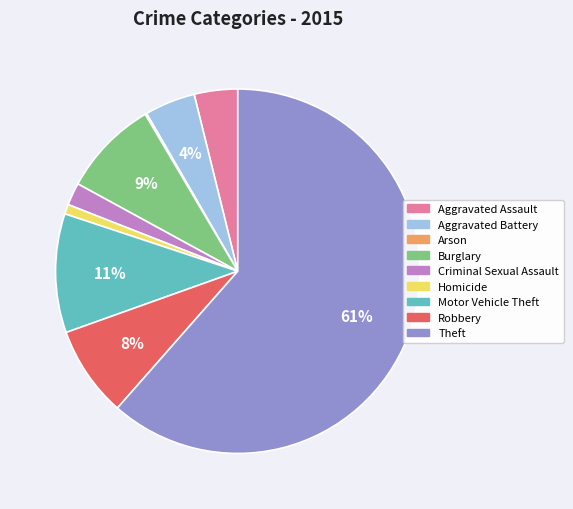

To the nearest percent, what is the difference between the largest and smallest slice percentages?

61%